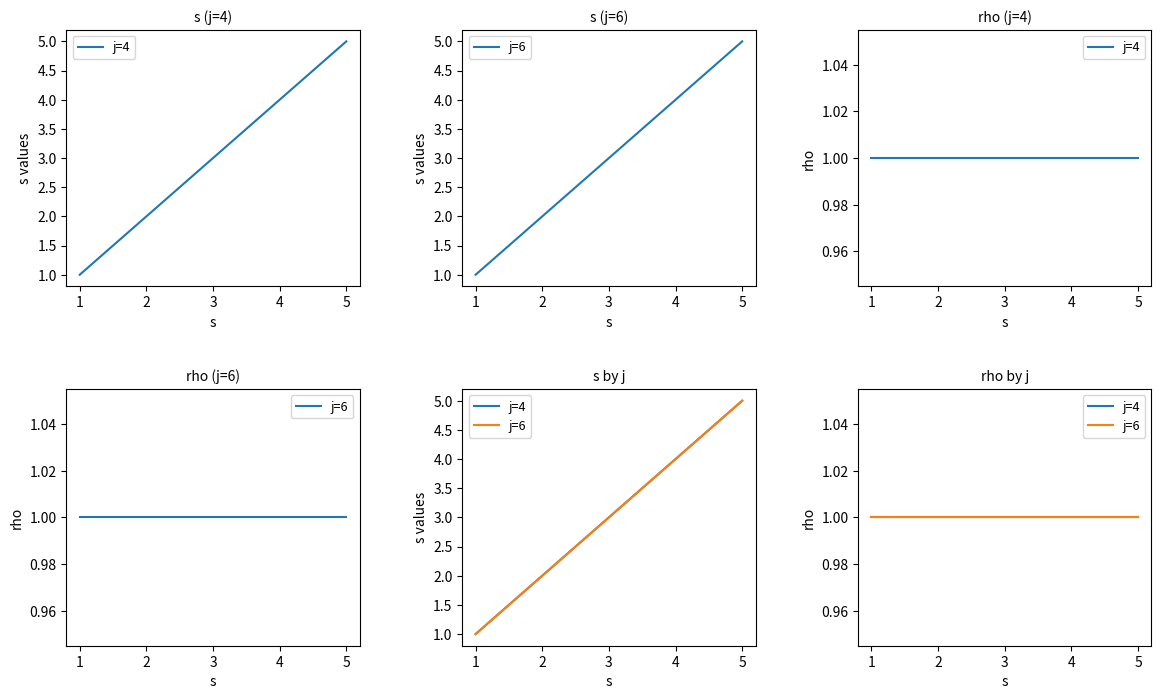

Which has a higher value, 6 or 4?

6